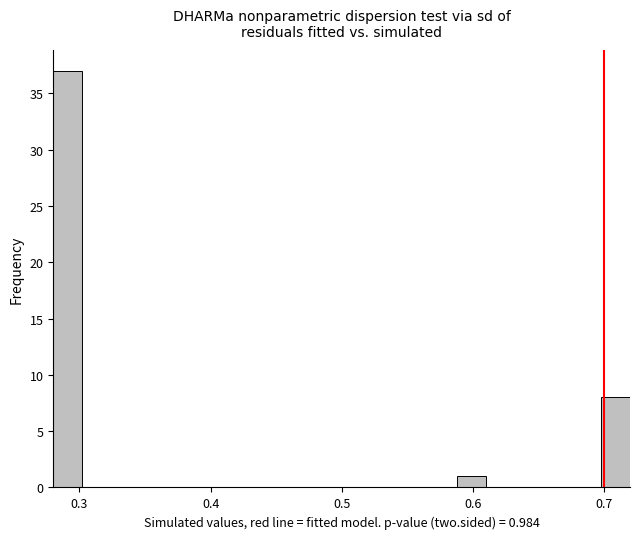

Around what value on the x-axis is the tallest bar? Give the approximate position of its centre, as read against the axis.

0.29